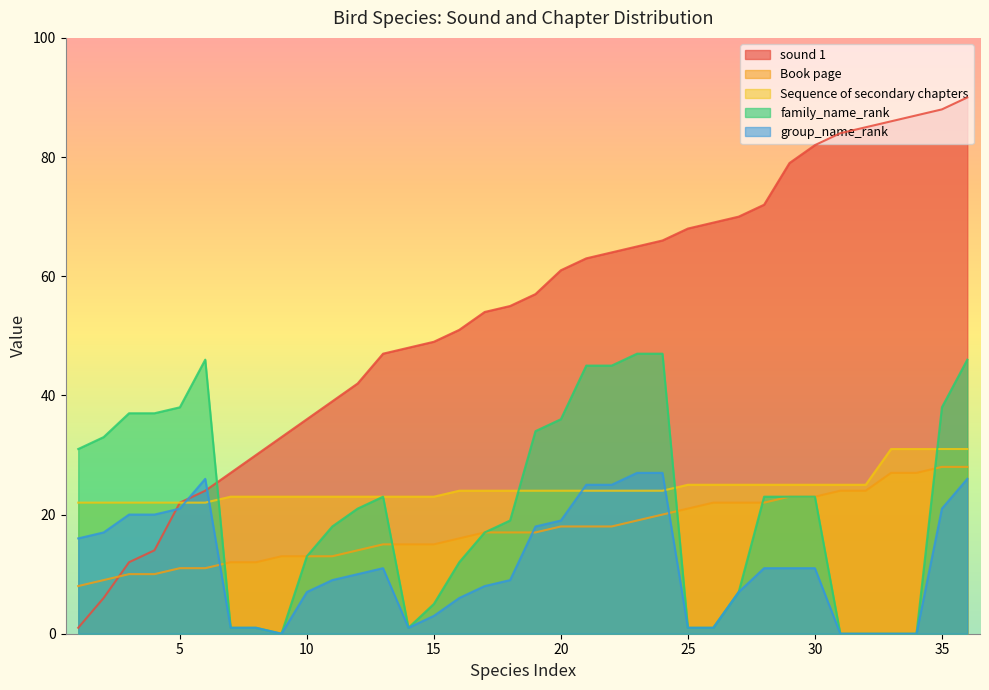

The group_name_rank series shows 6 at 24. True or false?

False